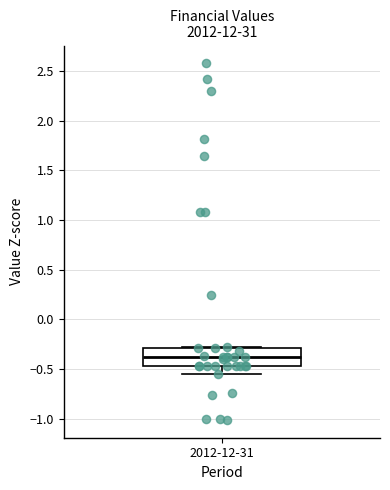

Transcribe this box plot: give where the median line is, the range the box spans, and where the two whiskers end, as read against the y-axis. The values are not printed on the chart, so give them approximately, as read against the axis.

median -0.40, box -0.45 to -0.30, whiskers -0.55 to -0.30